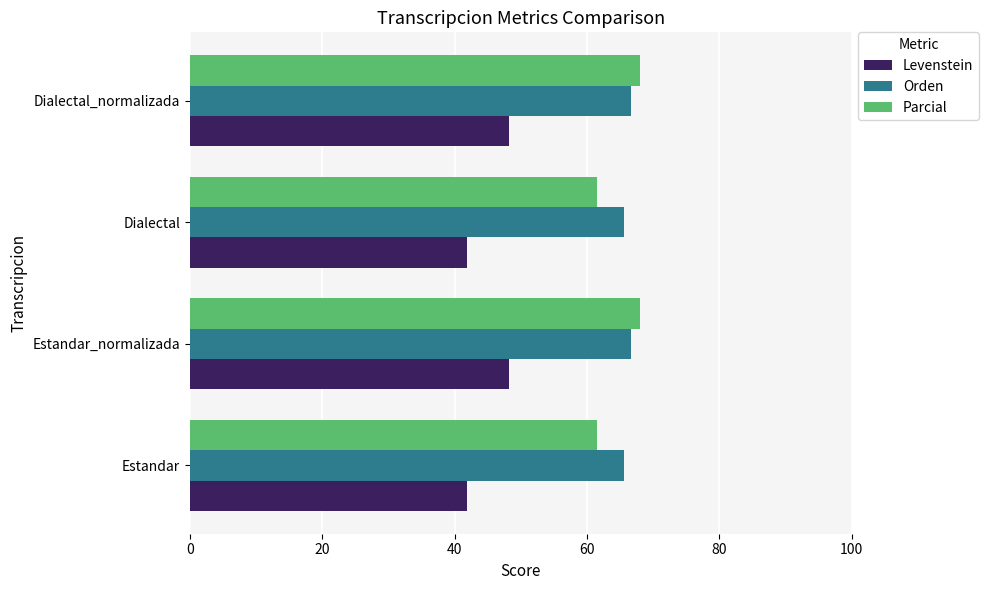

What is the greatest value displayed?

68.0